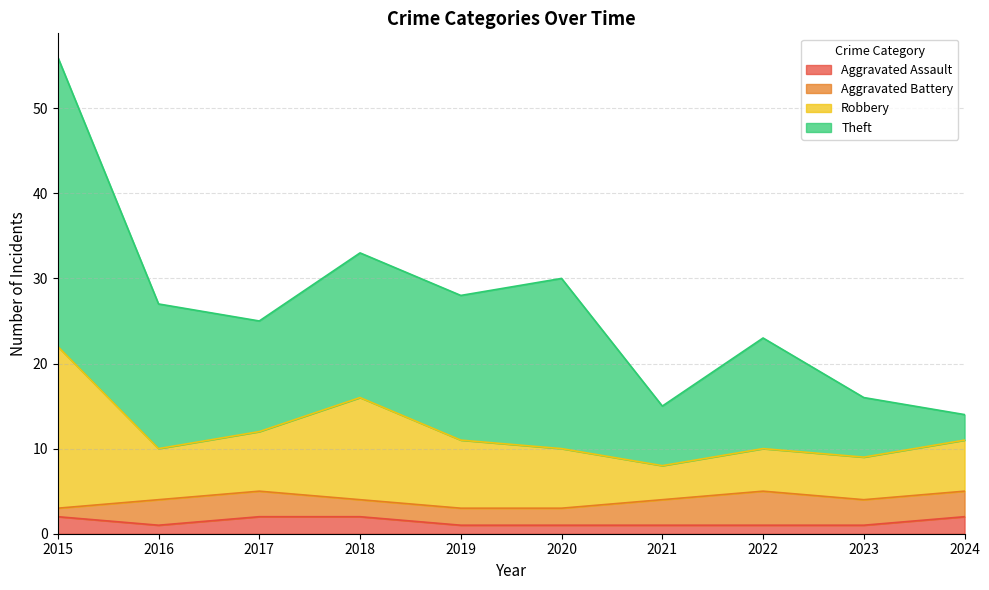

True or false: Aggravated Assault and Robbery intersect in this chart.

False